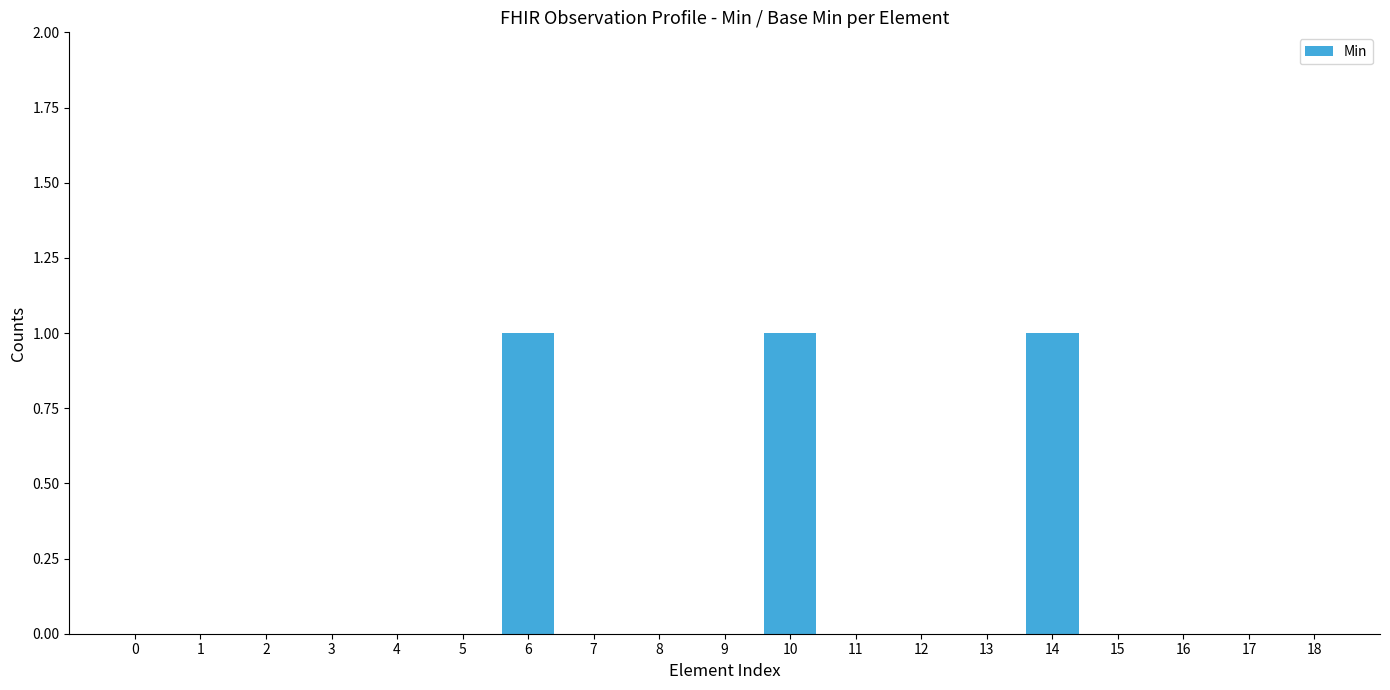

Is it true that the value at 13 is 0?

True